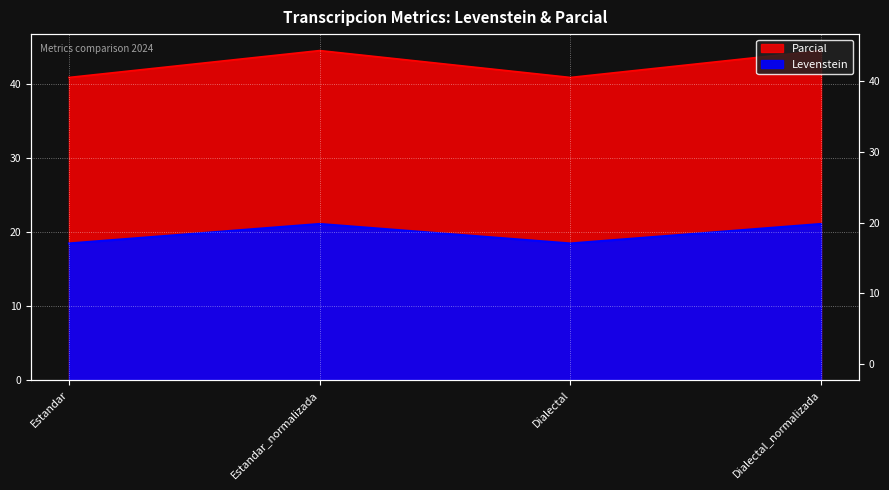

Is the value of Levenstein at Estandar greater than the value of Parcial at Dialectal?

Yes